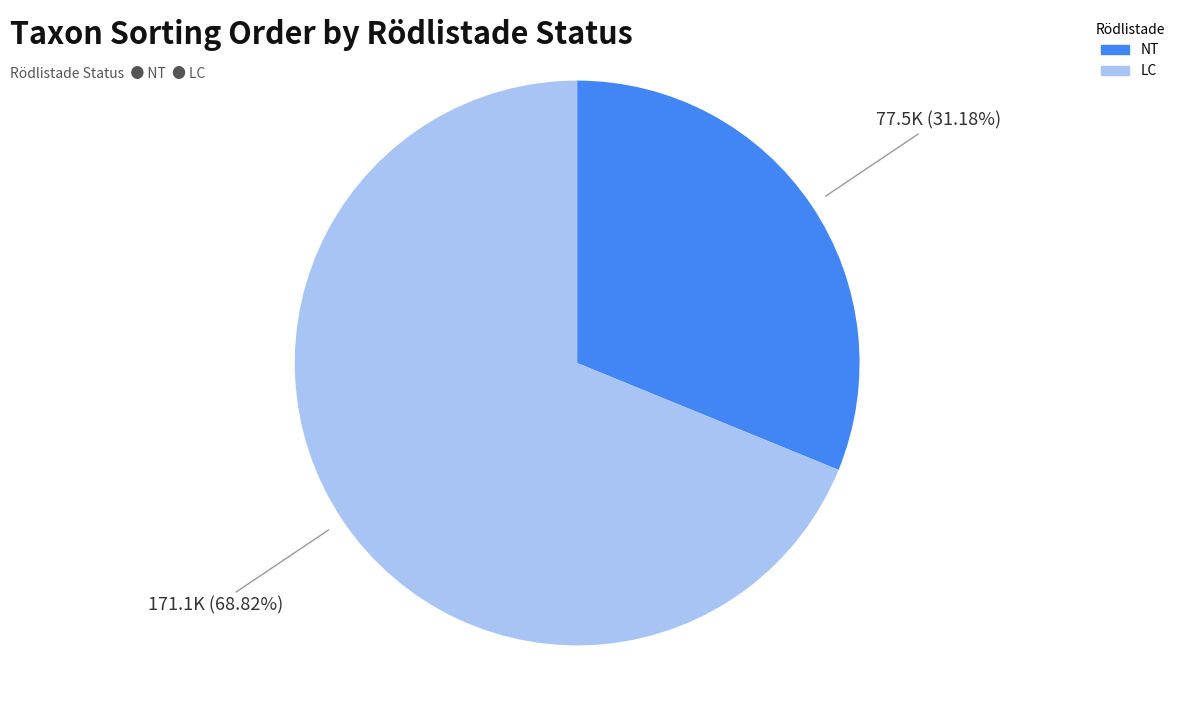

Is there a majority slice in this chart?

Yes